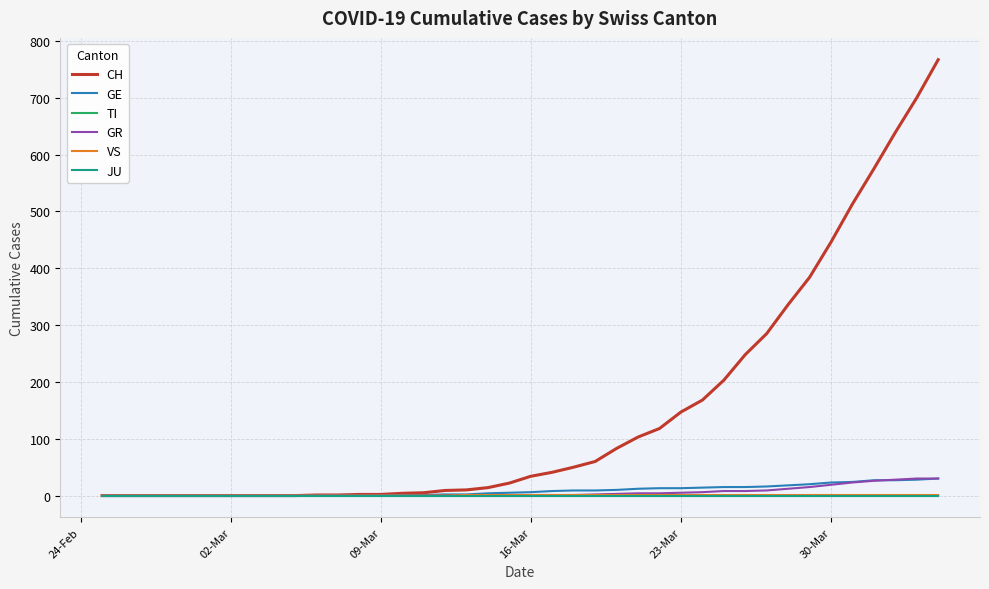

What is the average value of the GR series?

6